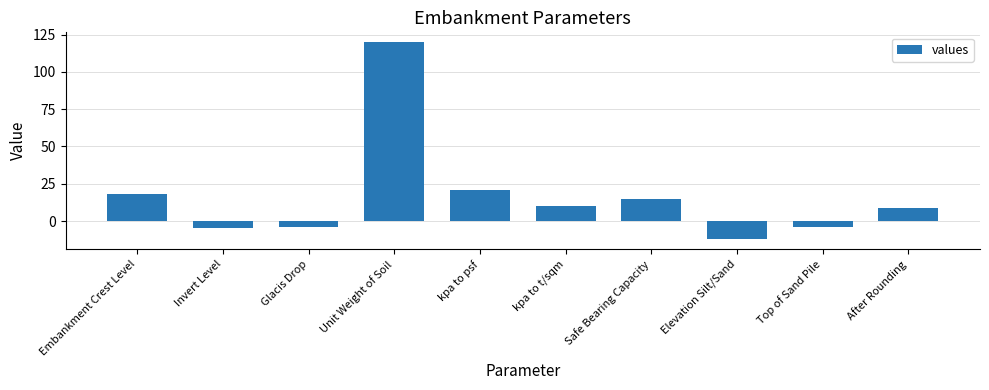

Is it true that the value at kpa to psf is 31.5?

False